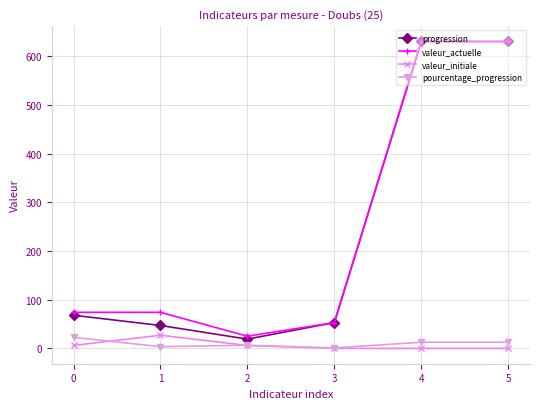

At how many categories does at least one series exceed 363?

2